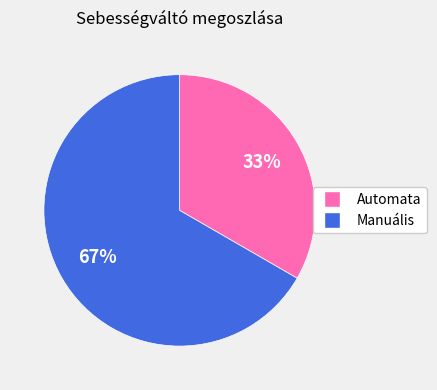

How many slices are in this pie chart?

2